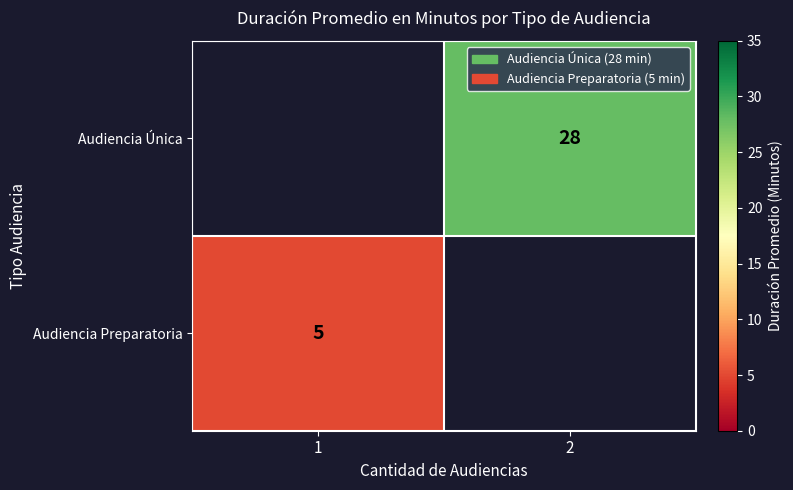

True or false: Audiencia Única has a value of 28 at 2.

True